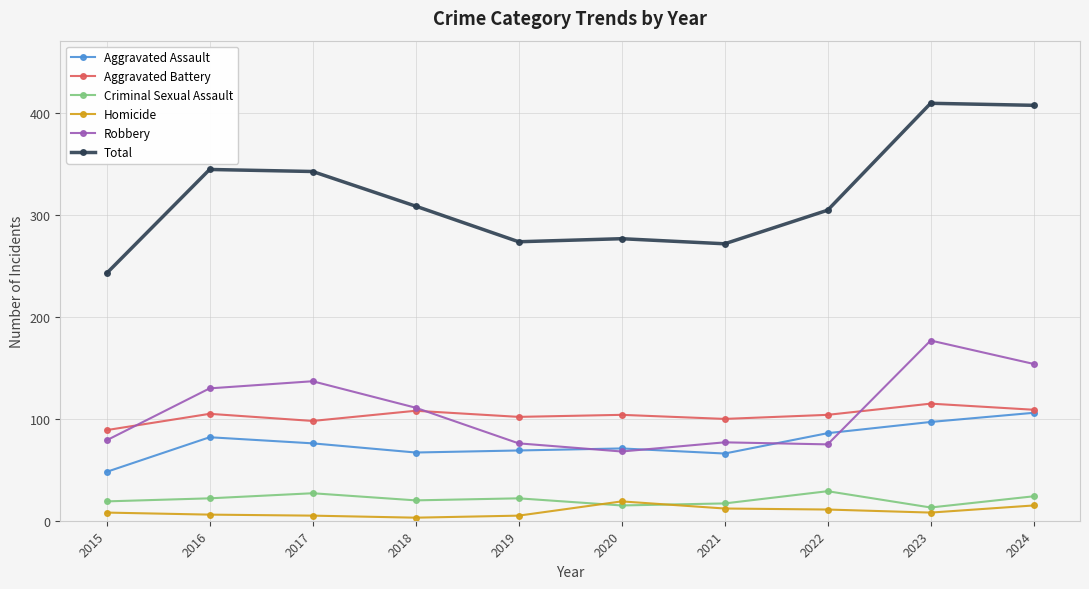

At 2023, list the series in order from smallest to largest.

Homicide, Criminal Sexual Assault, Aggravated Assault, Aggravated Battery, Robbery, Total